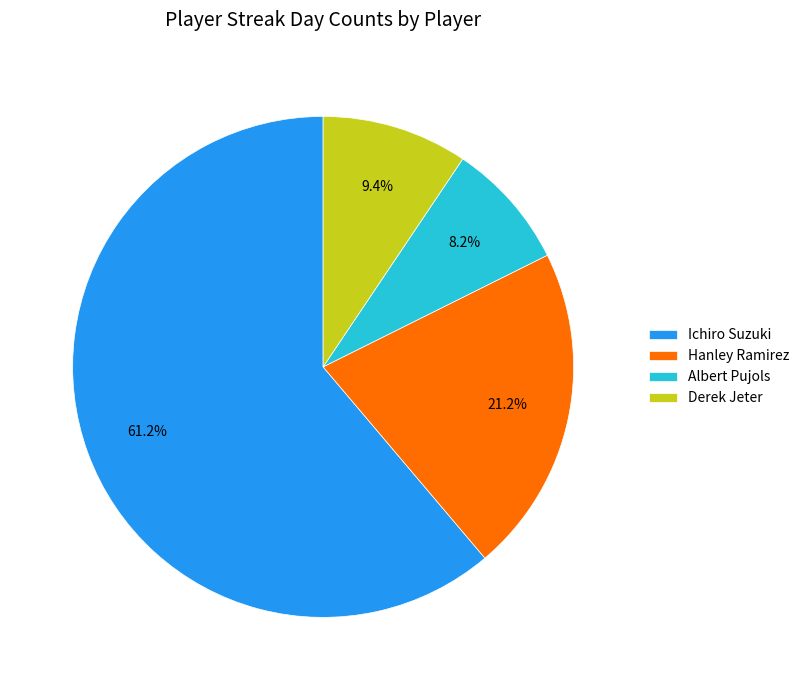

The Ichiro Suzuki slice represents 61% of the pie. True or false?

True